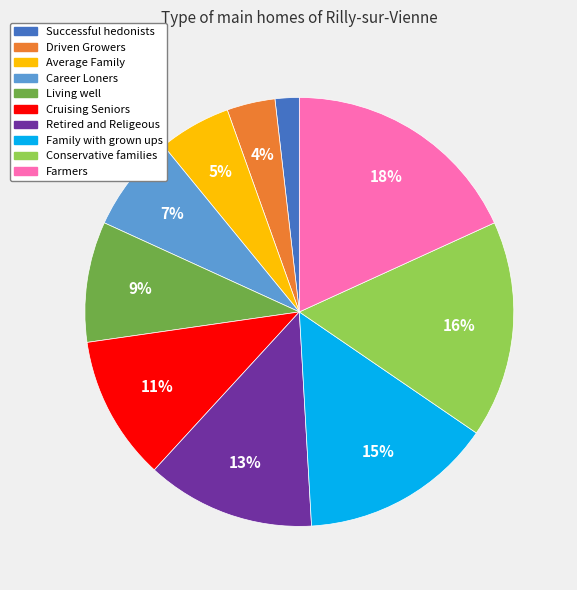

To the nearest percent, what is the average slice percentage?

10%